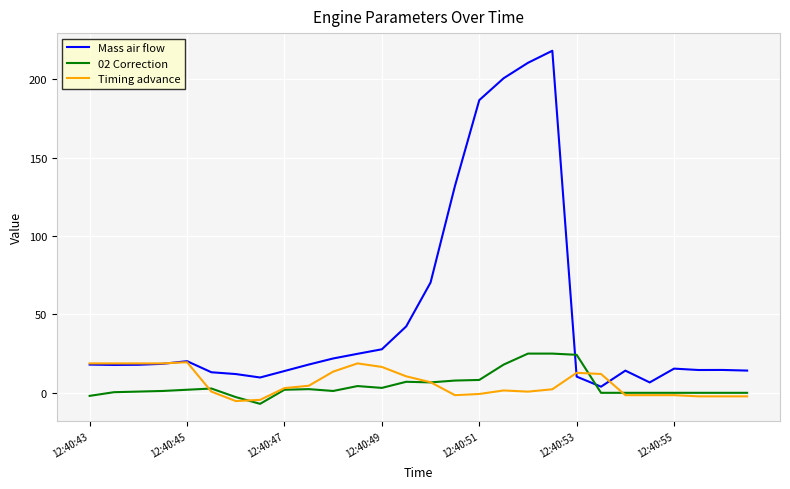

What is the difference between the maximum and minimum values in the 02 Correction series?

32.0